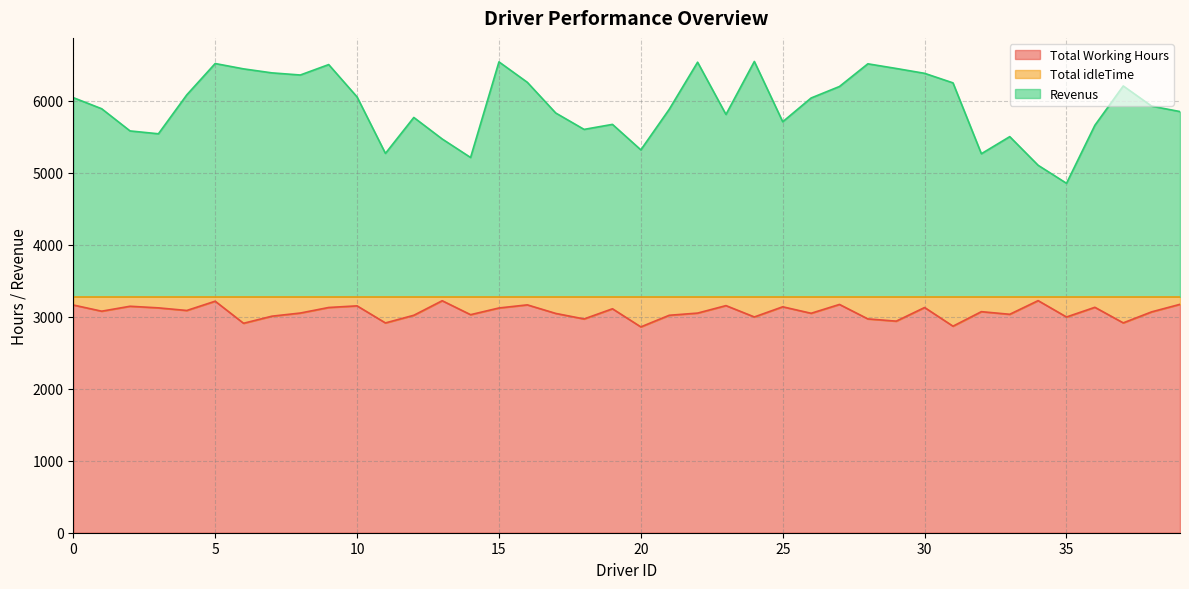

What is the value of the Revenus point at the 26th from the left?

5711.3